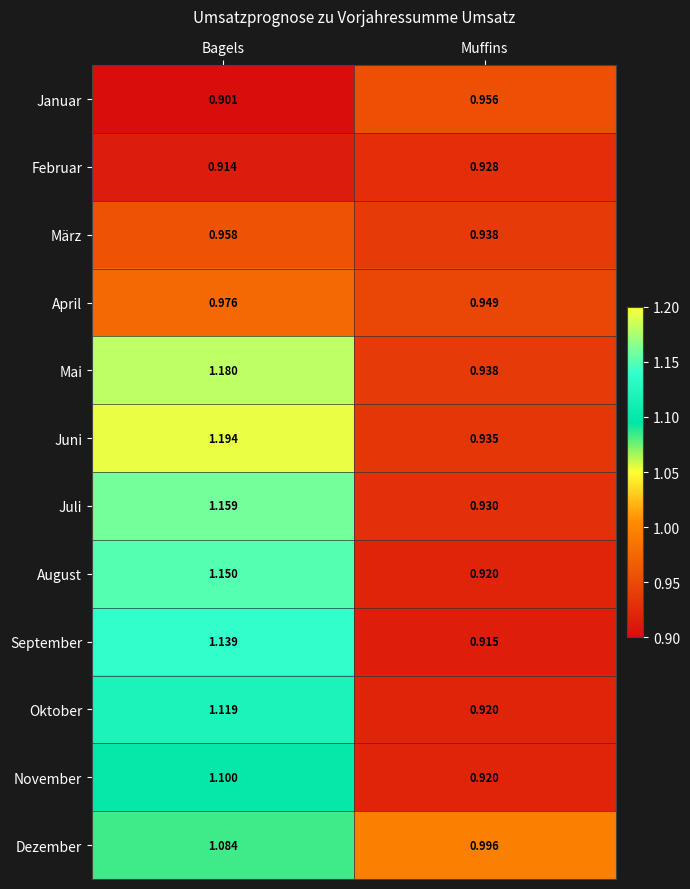

Which series has the widest spread of values?

Juni